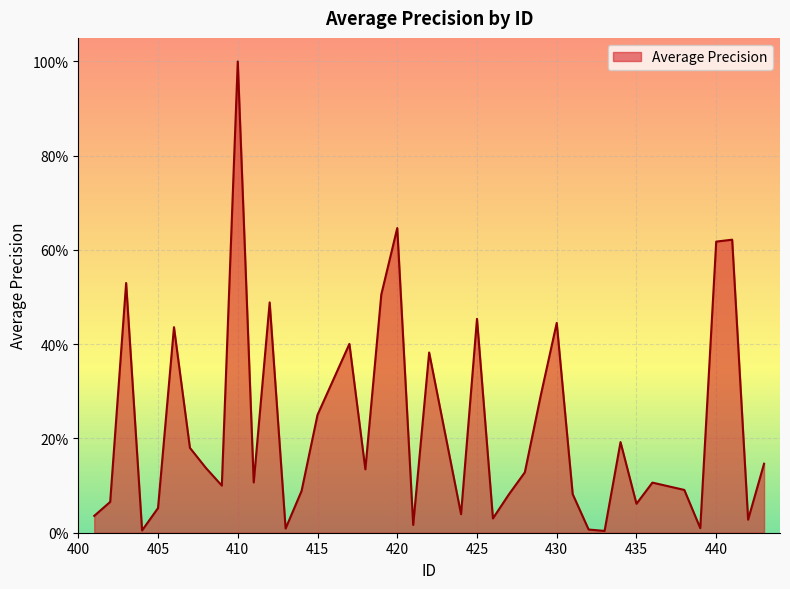

Does the chart display data point markers on the line(s)?

No